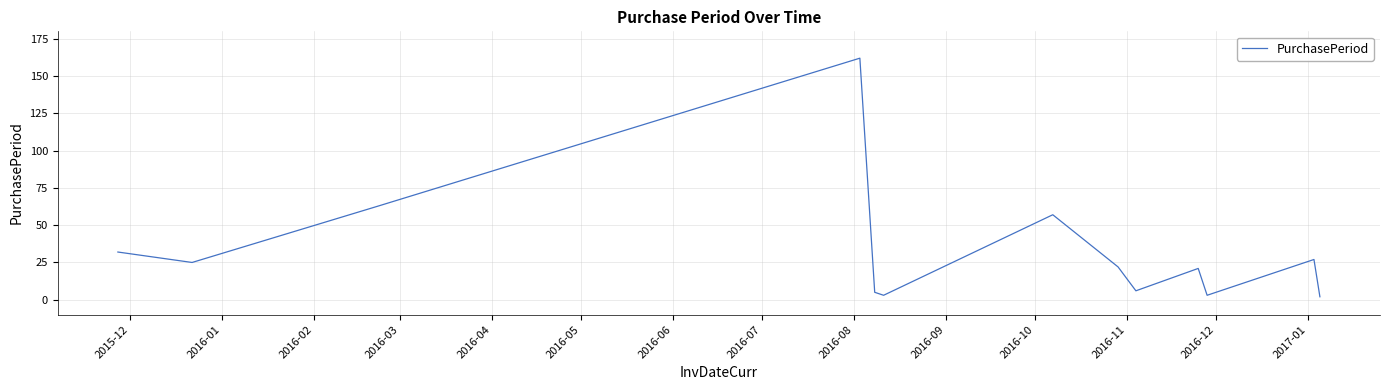

What is the difference between the maximum and minimum values?

160